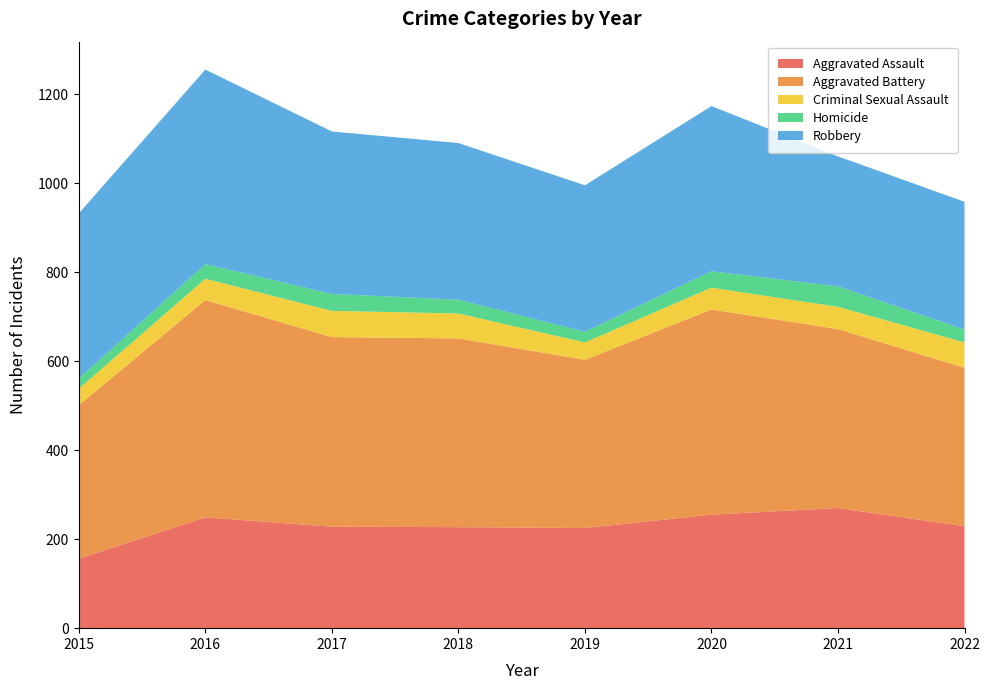

What is the difference between the maximum and minimum values in the Aggravated Battery series?

143